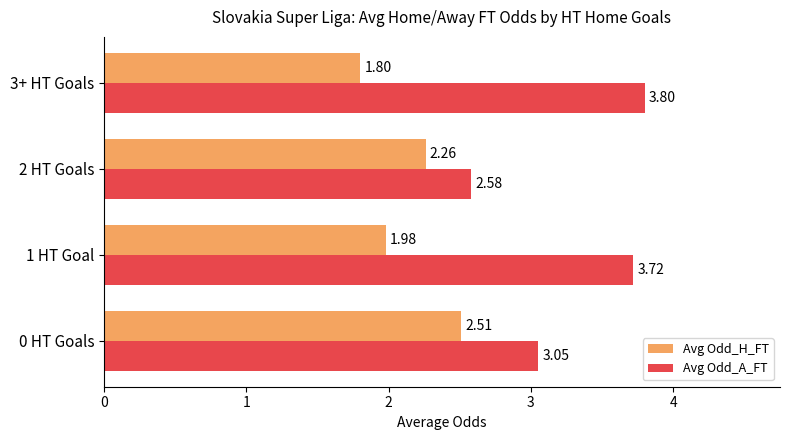

Which series has the widest spread of values?

Avg Odd_A_FT